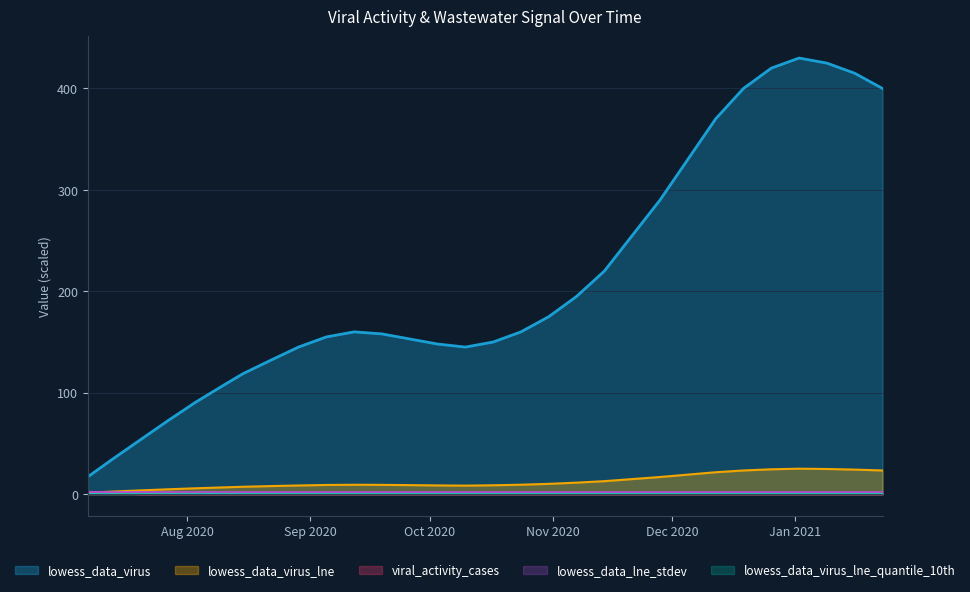

What is the highest value of the lowess_data_virus series?

430.0